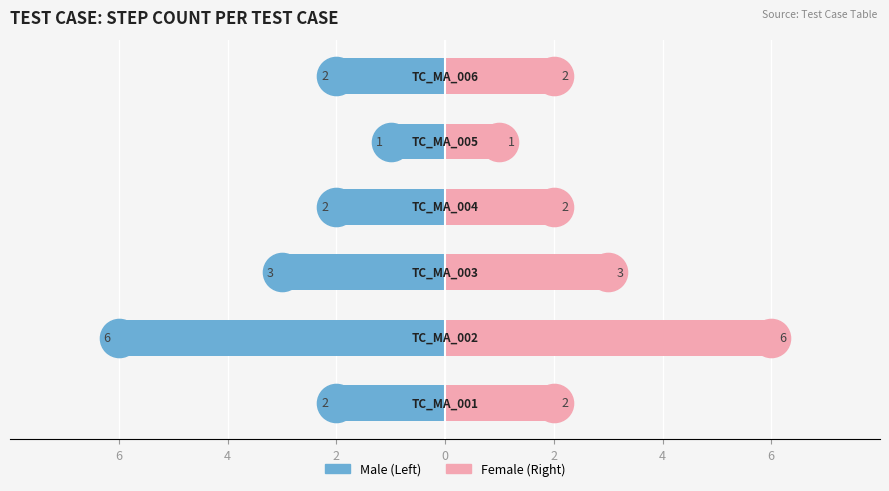

How many data points in Male are less than -2?

2